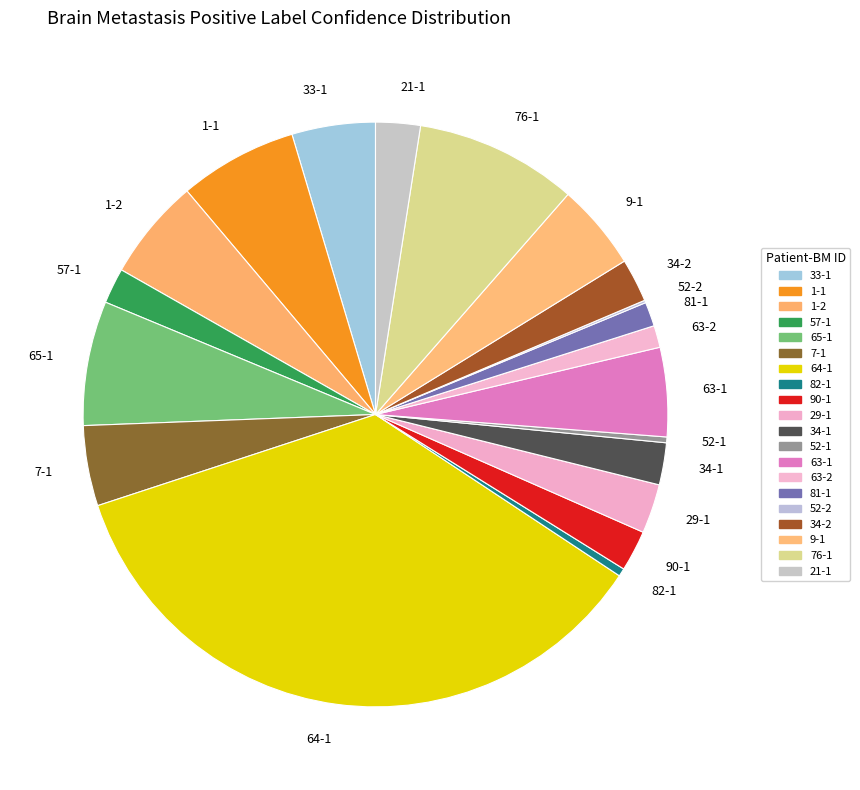

What is the largest slice in the pie chart?

64-1